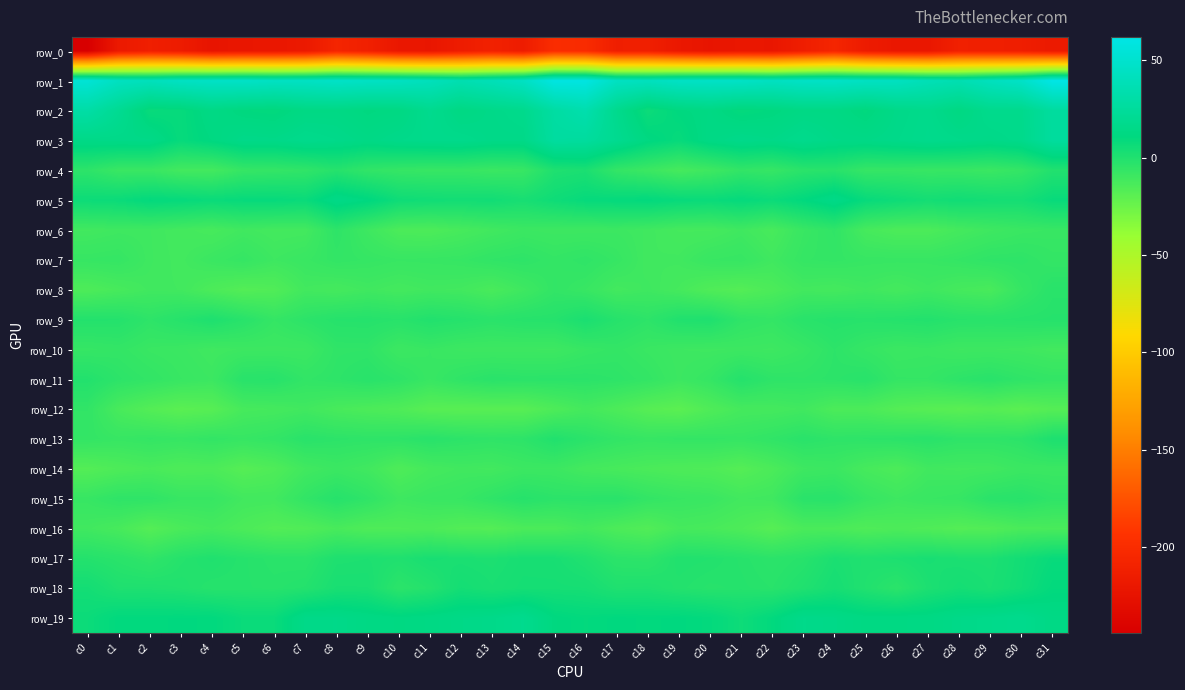

Reading left to right, extract all data points from this chart.

row_0: c0=-244.0	c1=-217.9	c2=-212.7	c3=-215.7	c4=-223.0	c5=-220.9	c6=-220.3	c7=-218.3	c8=-206.7	c9=-211.7	c10=-219.6	c11=-220.9	c12=-215.2	c13=-210.2	c14=-215.2	c15=-198.9	c16=-200.2	c17=-213.0	c18=-212.4	c19=-219.2	c20=-222.7	c21=-220.2	c22=-220.9	c23=-213.6	c24=-206.2	c25=-216.0	c26=-220.2	c27=-220.3	c28=-211.4	c29=-212.5	c30=-213.5	c31=-217.5
row_1: c0=53.8	c1=43.4	c2=41.1	c3=44.8	c4=46.2	c5=46.9	c6=44.4	c7=44.9	c8=46.9	c9=45.4	c10=44.2	c11=41.0	c12=35.4	c13=39.1	c14=44.6	c15=59.9	c16=59.8	c17=44.2	c18=42.3	c19=45.7	c20=46.4	c21=46.3	c22=43.5	c23=46.2	c24=46.8	c25=44.3	c26=43.6	c27=38.4	c28=35.7	c29=42.0	c30=46.7	c31=62.0
row_2: c0=30.0	c1=20.1	c2=7.9	c3=8.6	c4=13.7	c5=10.7	c6=9.9	c7=13.1	c8=13.5	c9=11.4	c10=12.5	c11=18.2	c12=12.9	c13=15.2	c14=17.2	c15=28.4	c16=33.8	c17=17.7	c18=6.5	c19=11.1	c20=13.1	c21=9.4	c22=10.9	c23=13.5	c24=13.3	c25=10.2	c26=15.2	c27=17.0	c28=12.4	c29=17.4	c30=17.3	c31=26.2
row_3: c0=14.8	c1=15.1	c2=15.1	c3=8.6	c4=11.9	c5=15.6	c6=15.2	c7=17.3	c8=16.0	c9=14.0	c10=15.9	c11=16.8	c12=16.9	c13=15.1	c14=15.0	c15=26.8	c16=26.0	c17=19.2	c18=12.1	c19=8.6	c20=13.7	c21=16.2	c22=14.9	c23=17.5	c24=14.9	c25=14.6	c26=15.9	c27=17.3	c28=16.2	c29=15.0	c30=16.6	c31=25.8
row_4: c0=-4.2	c1=-8.3	c2=-8.2	c3=-11.4	c4=-11.7	c5=-7.0	c6=-6.4	c7=-5.2	c8=-1.8	c9=-5.5	c10=-6.9	c11=-7.6	c12=-7.3	c13=-8.6	c14=-7.8	c15=0.5	c16=1.8	c17=-6.3	c18=-9.1	c19=-12.6	c20=-10.0	c21=-5.8	c22=-7.2	c23=-3.3	c24=-2.5	c25=-7.0	c26=-6.9	c27=-7.7	c28=-7.7	c29=-8.6	c30=-6.4	c31=-0.5
row_5: c0=6.6	c1=7.3	c2=9.8	c3=8.9	c4=7.5	c5=8.5	c6=8.6	c7=7.5	c8=15.0	c9=11.6	c10=6.0	c11=5.2	c12=4.6	c13=5.0	c14=2.8	c15=6.0	c16=8.6	c17=9.2	c18=10.0	c19=8.3	c20=7.5	c21=9.1	c22=7.1	c23=10.5	c24=15.3	c25=8.4	c26=6.2	c27=4.1	c28=5.3	c29=4.2	c30=3.7	c31=8.1
row_6: c0=-11.1	c1=-10.1	c2=-10.3	c3=-11.6	c4=-12.8	c5=-10.6	c6=-11.7	c7=-11.5	c8=-4.5	c9=-9.8	c10=-14.4	c11=-14.8	c12=-12.8	c13=-10.8	c14=-9.0	c15=-9.6	c16=-9.6	c17=-9.3	c18=-10.5	c19=-12.2	c20=-12.3	c21=-10.3	c22=-13.2	c23=-8.1	c24=-5.3	c25=-12.6	c26=-14.5	c27=-14.4	c28=-12.0	c29=-10.0	c30=-8.4	c31=-7.8
row_7: c0=-7.2	c1=-6.7	c2=-10.2	c3=-11.3	c4=-8.7	c5=-6.9	c6=-9.7	c7=-8.3	c8=-6.1	c9=-6.9	c10=-7.8	c11=-7.5	c12=-7.1	c13=-5.4	c14=-4.5	c15=-6.4	c16=-4.9	c17=-7.2	c18=-10.9	c19=-10.6	c20=-7.9	c21=-7.3	c22=-10.5	c23=-6.9	c24=-6.3	c25=-7.4	c26=-7.5	c27=-7.6	c28=-6.5	c29=-4.8	c30=-4.5	c31=-6.4
row_8: c0=-15.0	c1=-12.9	c2=-10.6	c3=-11.0	c4=-14.5	c5=-17.1	c6=-16.1	c7=-11.2	c8=-12.2	c9=-10.5	c10=-11.8	c11=-10.7	c12=-11.1	c13=-13.6	c14=-10.1	c15=-5.9	c16=-7.9	c17=-11.4	c18=-10.0	c19=-12.3	c20=-15.8	c21=-17.2	c22=-14.4	c23=-11.2	c24=-11.9	c25=-10.4	c26=-12.0	c27=-10.1	c28=-12.3	c29=-13.4	c30=-7.0	c31=-2.9
row_9: c0=-1.0	c1=-1.3	c2=-4.5	c3=-1.8	c4=0.8	c5=-2.6	c6=-6.7	c7=-3.9	c8=-1.8	c9=-1.5	c10=-2.5	c11=-0.5	c12=-1.7	c13=-3.2	c14=-2.0	c15=-1.6	c16=1.9	c17=-1.9	c18=-4.3	c19=-0.2	c20=0.5	c21=-4.9	c22=-6.4	c23=-2.9	c24=-1.5	c25=-2.2	c26=-1.5	c27=-0.7	c28=-2.4	c29=-2.8	c30=-2.1	c31=-1.8
row_10: c0=-7.0	c1=-6.2	c2=-8.1	c3=-8.8	c4=-10.5	c5=-9.6	c6=-9.5	c7=-9.3	c8=-5.1	c9=-5.0	c10=-9.2	c11=-7.9	c12=-9.5	c13=-9.7	c14=-9.7	c15=-9.8	c16=-7.5	c17=-6.3	c18=-8.2	c19=-9.7	c20=-10.0	c21=-9.5	c22=-9.9	c23=-7.6	c24=-4.3	c25=-6.9	c26=-8.8	c27=-8.2	c28=-9.8	c29=-9.7	c30=-10.1	c31=-11.4
row_11: c0=-0.7	c1=-4.1	c2=-5.8	c3=-7.9	c4=-9.2	c5=-2.7	c6=-2.3	c7=-5.7	c8=-4.5	c9=-2.7	c10=-4.5	c11=-7.9	c12=-4.9	c13=-3.1	c14=-3.6	c15=-3.5	c16=-3.6	c17=-4.4	c18=-6.2	c19=-9.3	c20=-6.8	c21=-1.4	c22=-4.4	c23=-4.8	c24=-4.0	c25=-2.6	c26=-6.6	c27=-6.7	c28=-4.2	c29=-2.8	c30=-4.8	c31=-6.1
row_12: c0=-5.5	c1=-13.2	c2=-17.0	c3=-19.4	c4=-18.2	c5=-12.7	c6=-12.1	c7=-10.7	c8=-13.2	c9=-14.5	c10=-15.6	c11=-18.4	c12=-18.7	c13=-18.4	c14=-18.3	c15=-15.0	c16=-11.8	c17=-14.6	c18=-18.0	c19=-19.7	c20=-15.6	c21=-12.2	c22=-12.0	c23=-10.7	c24=-14.4	c25=-14.3	c26=-17.1	c27=-18.1	c28=-19.0	c29=-17.7	c30=-19.5	c31=-17.4
row_13: c0=-6.2	c1=-7.5	c2=-6.5	c3=-7.3	c4=-6.0	c5=-7.2	c6=-6.0	c7=-3.0	c8=-4.0	c9=-4.5	c10=-4.3	c11=-2.7	c12=-4.1	c13=-4.9	c14=-4.2	c15=-0.2	c16=-3.3	c17=-5.9	c18=-7.3	c19=-6.4	c20=-6.3	c21=-7.0	c22=-5.3	c23=-3.1	c24=-4.5	c25=-4.2	c26=-3.7	c27=-2.8	c28=-4.6	c29=-4.8	c30=-3.8	c31=0.9
row_14: c0=-17.1	c1=-14.9	c2=-13.5	c3=-15.1	c4=-14.6	c5=-17.7	c6=-15.6	c7=-10.9	c8=-8.9	c9=-10.7	c10=-15.2	c11=-12.0	c12=-10.7	c13=-11.2	c14=-9.2	c15=-9.2	c16=-11.8	c17=-12.9	c18=-14.0	c19=-15.0	c20=-15.4	c21=-17.4	c22=-14.3	c23=-9.9	c24=-9.0	c25=-12.6	c26=-14.6	c27=-10.7	c28=-11.2	c29=-10.8	c30=-8.9	c31=-8.9
row_15: c0=-7.4	c1=-4.7	c2=-4.9	c3=-7.6	c4=-7.6	c5=-10.9	c6=-11.0	c7=-5.8	c8=-1.9	c9=-5.0	c10=-10.0	c11=-8.4	c12=-7.8	c13=-4.8	c14=-1.9	c15=-3.7	c16=-3.6	c17=-3.0	c18=-6.1	c19=-7.7	c20=-8.5	c21=-11.1	c22=-10.3	c23=-3.2	c24=-2.7	c25=-7.1	c26=-9.7	c27=-8.0	c28=-7.3	c29=-3.2	c30=-2.4	c31=-4.8
row_16: c0=-10.6	c1=-12.9	c2=-17.4	c3=-13.8	c4=-12.1	c5=-14.4	c6=-16.9	c7=-16.0	c8=-13.2	c9=-15.4	c10=-15.3	c11=-14.9	c12=-16.6	c13=-17.1	c14=-14.3	c15=-14.2	c16=-11.5	c17=-14.6	c18=-16.5	c19=-12.4	c20=-13.1	c21=-14.9	c22=-18.0	c23=-13.9	c24=-14.0	c25=-15.7	c26=-14.7	c27=-15.6	c28=-17.2	c29=-16.4	c30=-13.7	c31=-13.6
row_17: c0=-1.3	c1=-3.0	c2=-5.3	c3=-1.6	c4=0.1	c5=-1.8	c6=-3.0	c7=-3.4	c8=0.7	c9=1.0	c10=0.2	c11=2.6	c12=1.8	c13=1.3	c14=3.0	c15=2.7	c16=-0.1	c17=-3.8	c18=-4.4	c19=-0.2	c20=-0.7	c21=-2.1	c22=-3.7	c23=-2.2	c24=1.7	c25=0.2	c26=1.2	c27=2.5	c28=1.5	c29=1.3	c30=4.7	c31=8.0
row_18: c0=4.3	c1=0.6	c2=0.6	c3=-0.2	c4=-2.0	c5=-1.8	c6=-2.2	c7=-1.2	c8=2.4	c9=2.3	c10=-3.7	c11=-1.1	c12=4.2	c13=2.3	c14=3.8	c15=3.7	c16=3.5	c17=0.5	c18=0.8	c19=-1.1	c20=-2.2	c21=-1.7	c22=-2.6	c23=0.1	c24=3.4	c25=-0.3	c26=-3.4	c27=1.2	c28=4.0	c29=2.2	c30=5.2	c31=9.9
row_19: c0=6.9	c1=10.5	c2=10.4	c3=10.7	c4=10.5	c5=7.4	c6=7.5	c7=15.1	c8=15.4	c9=13.5	c10=12.2	c11=13.1	c12=14.7	c13=15.7	c14=17.9	c15=11.3	c16=9.9	c17=10.9	c18=10.4	c19=10.9	c20=9.7	c21=6.2	c22=10.1	c23=16.1	c24=14.9	c25=12.7	c26=12.9	c27=13.2	c28=15.3	c29=16.5	c30=17.7	c31=13.9